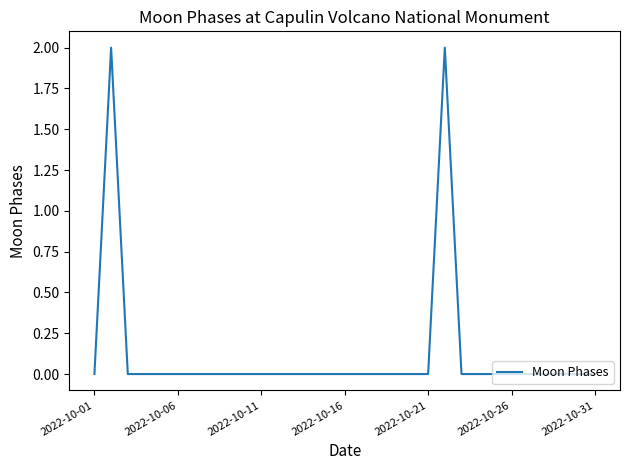

Is it true that the value at 2022-10-16 is 0?

True